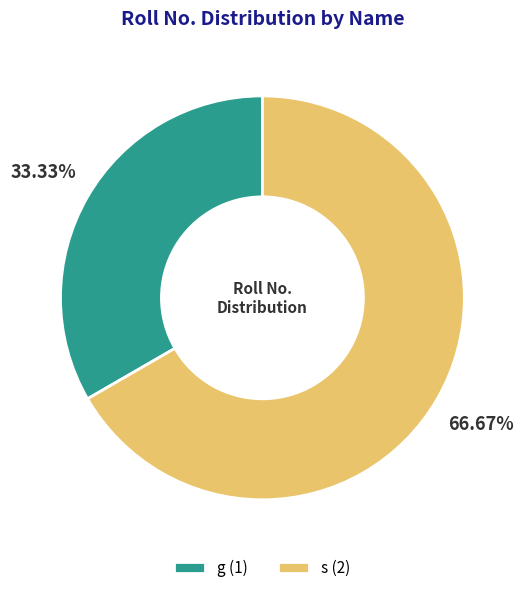

Which category has the smallest portion of the pie?

g